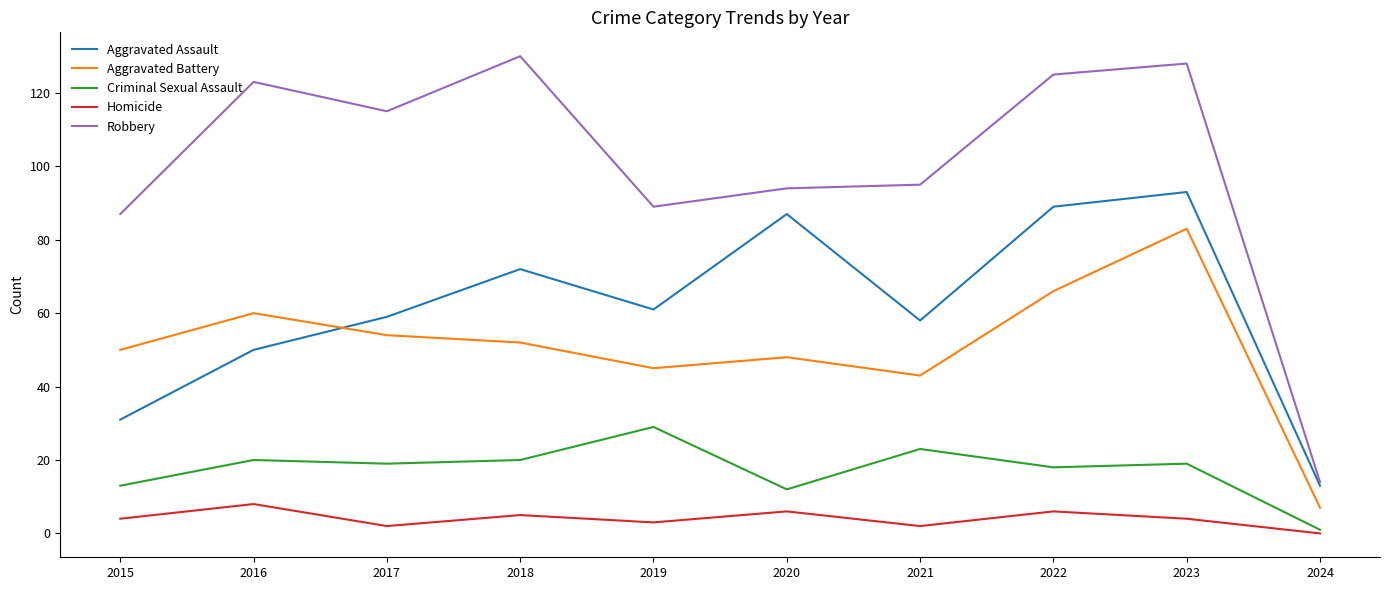

Count the Homicide values in the range 2 to 6.

8